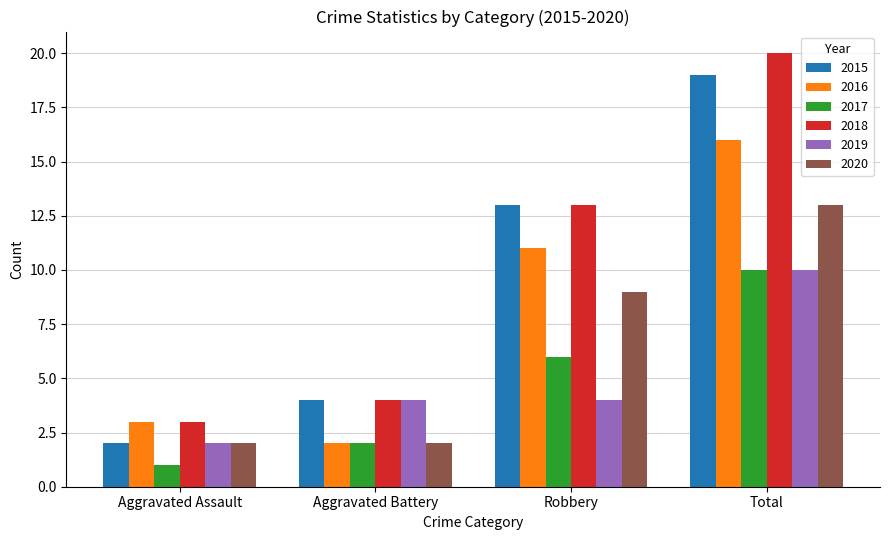

Reading right to left, what are all the values shown in this chart?

2015: Total=19	Robbery=13	Aggravated Battery=4	Aggravated Assault=2
2016: Total=16	Robbery=11	Aggravated Battery=2	Aggravated Assault=3
2017: Total=10	Robbery=6	Aggravated Battery=2	Aggravated Assault=1
2018: Total=20	Robbery=13	Aggravated Battery=4	Aggravated Assault=3
2019: Total=10	Robbery=4	Aggravated Battery=4	Aggravated Assault=2
2020: Total=13	Robbery=9	Aggravated Battery=2	Aggravated Assault=2